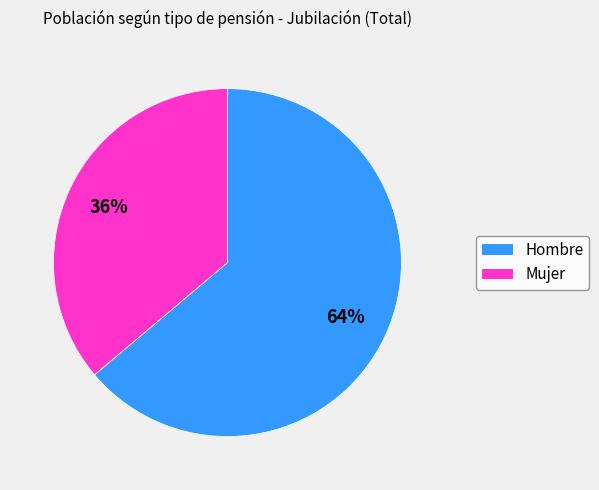

To the nearest percent, what is the difference between the largest and smallest slice percentages?

28%